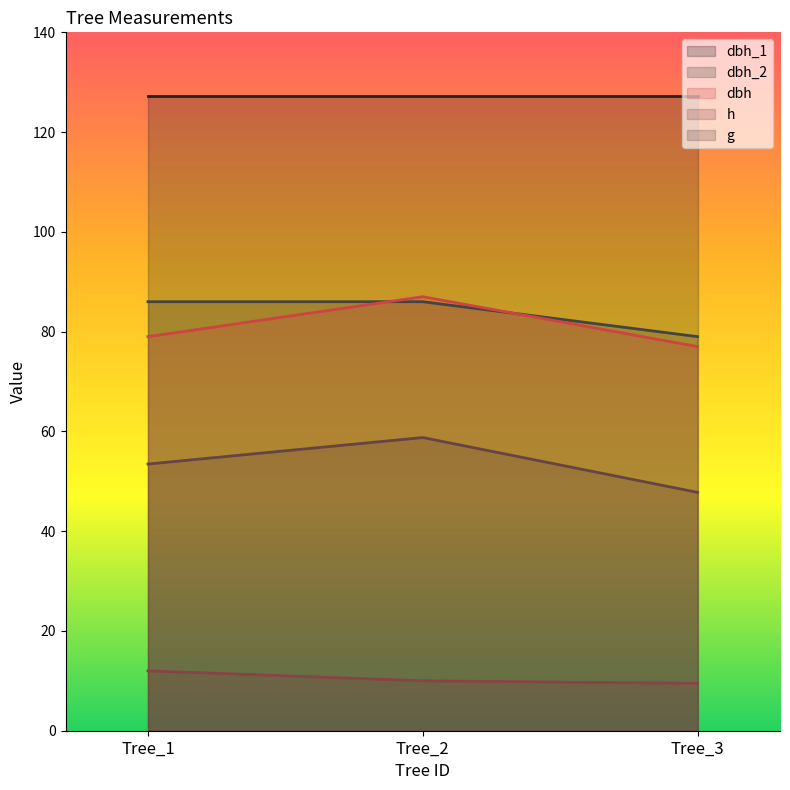

Is the value of h at Tree_3 greater than the value of g at Tree_2?

No